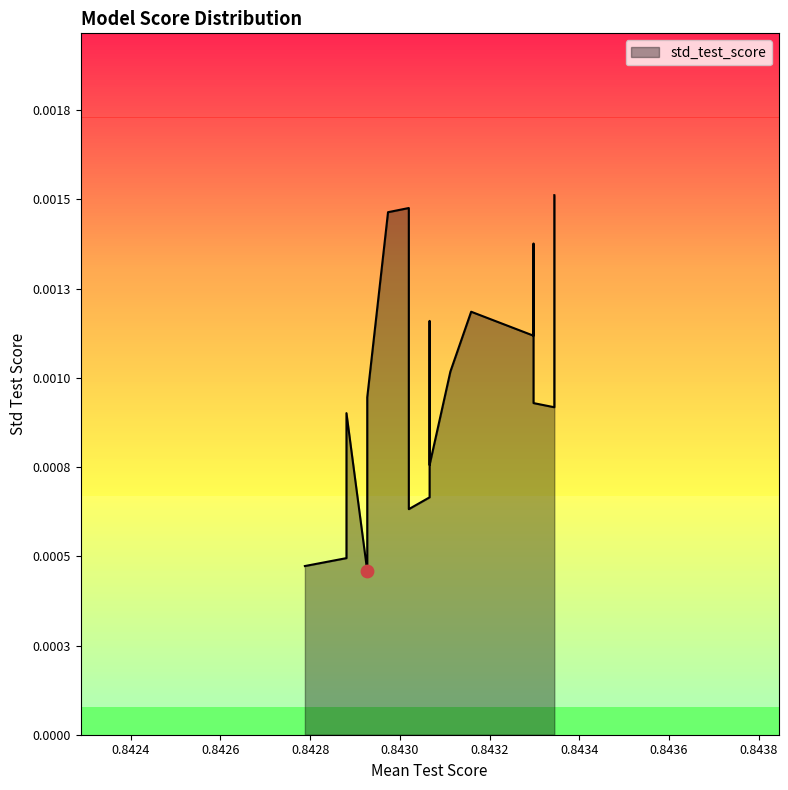

Between 11 and 8, which is larger?

8